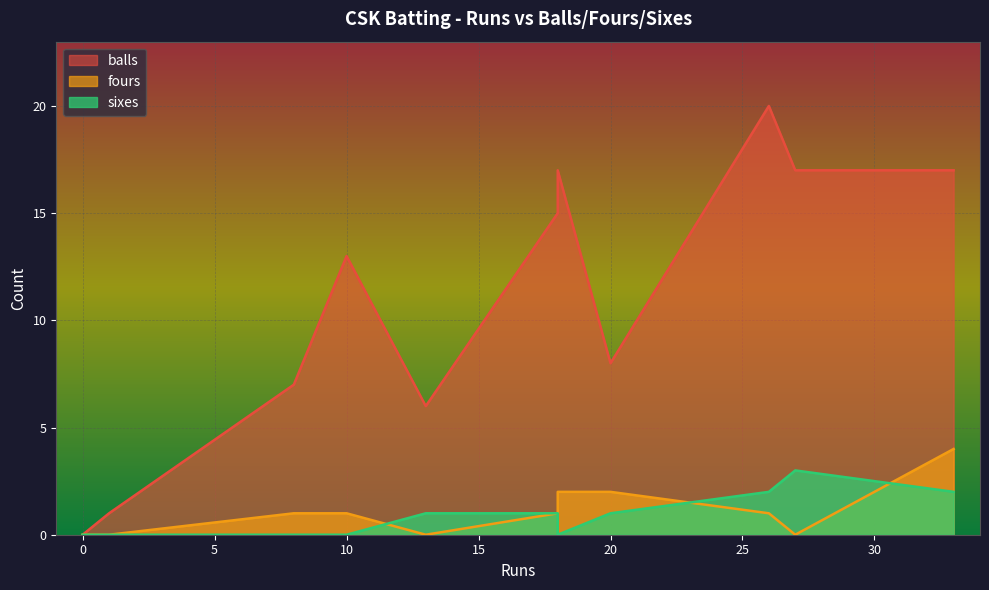

Read the balls value at 10.

13